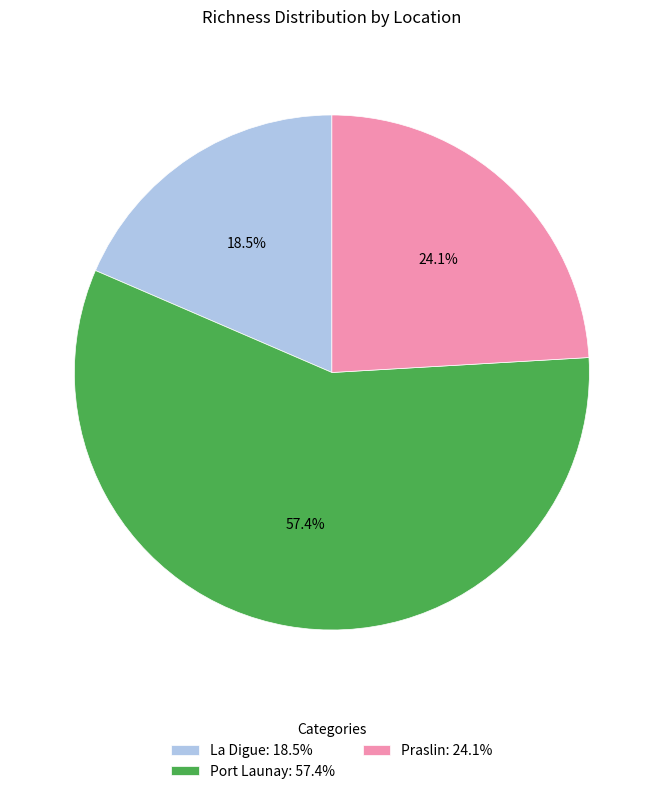

What is the smallest slice in the pie chart?

La Digue